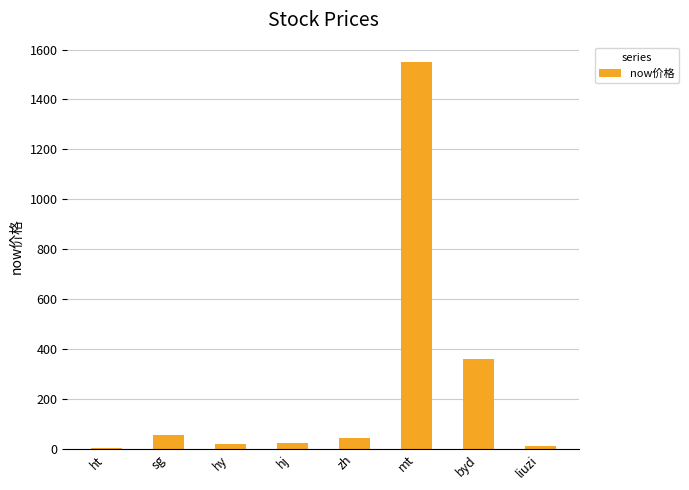

Where is the data nearest to the value 777?

byd